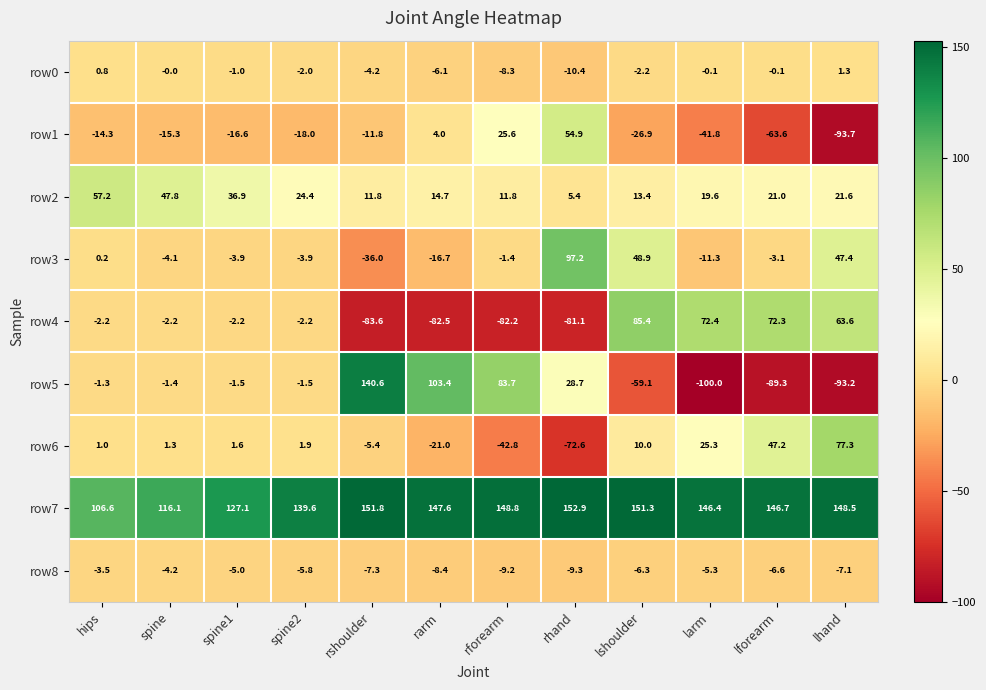

Which series has the widest spread of values?

row5